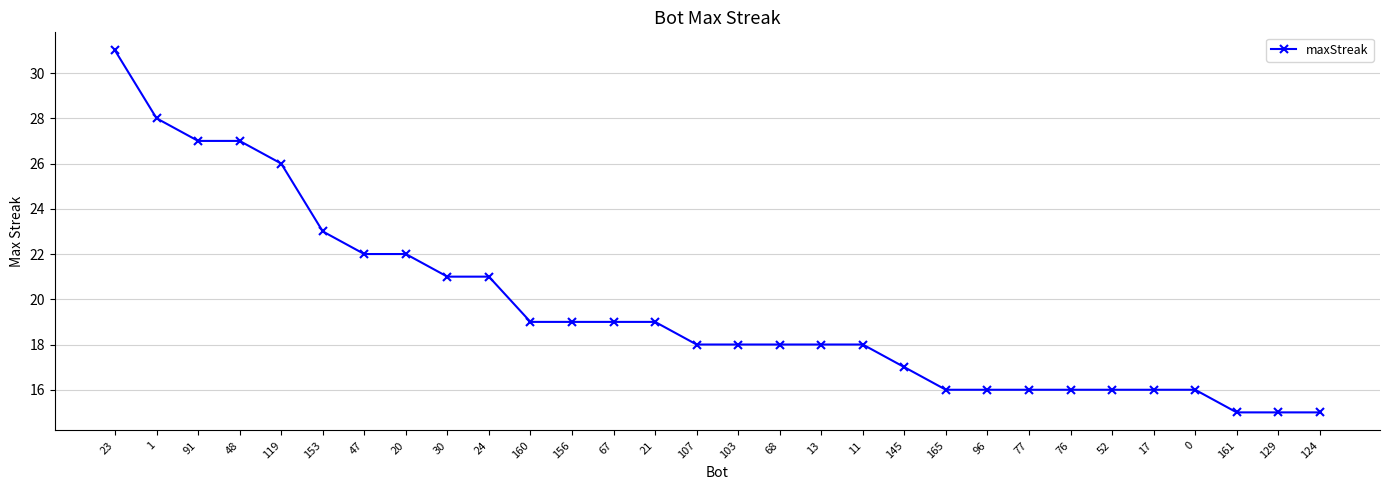

Where is the data nearest to the value 23?

153